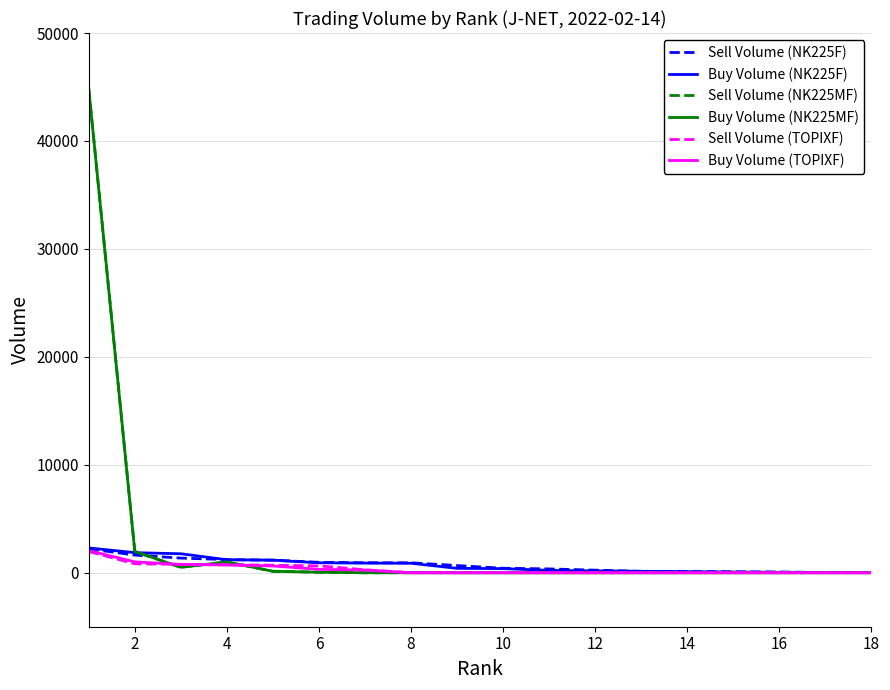

Does the chart display data point markers on the line(s)?

No